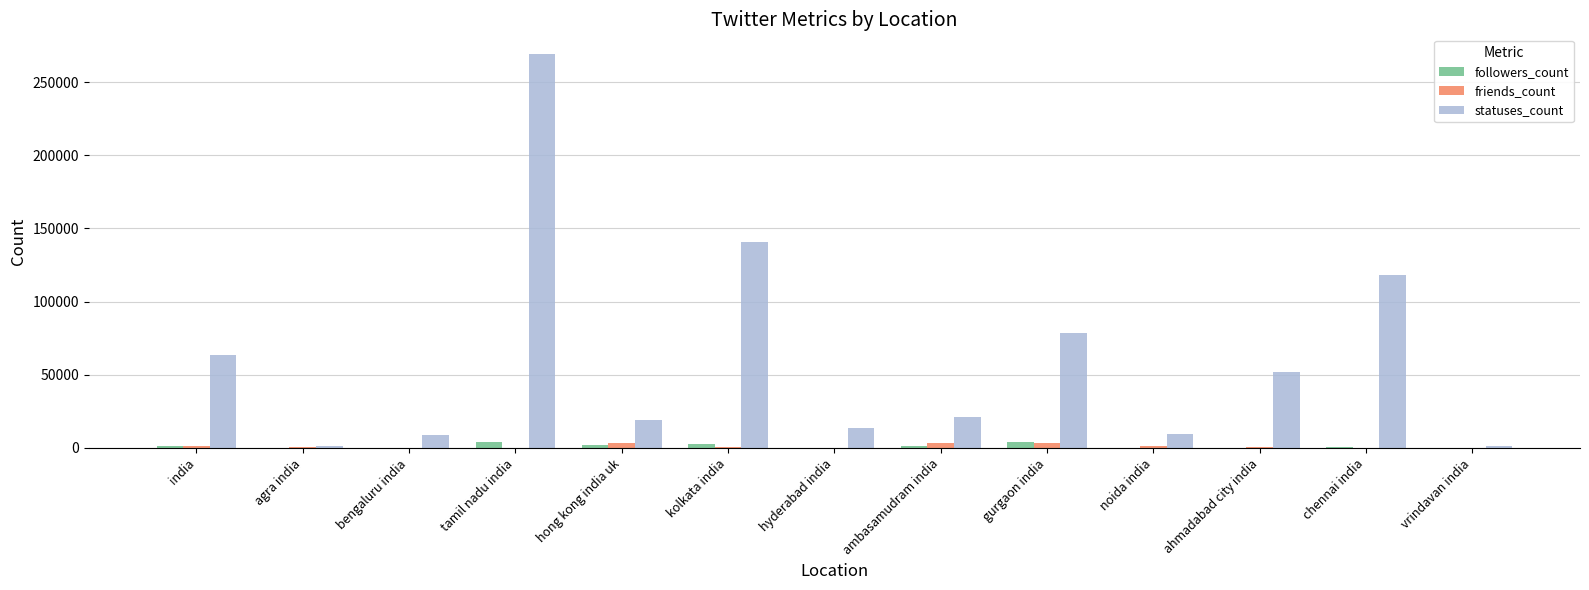

Which series has the widest spread of values?

statuses_count